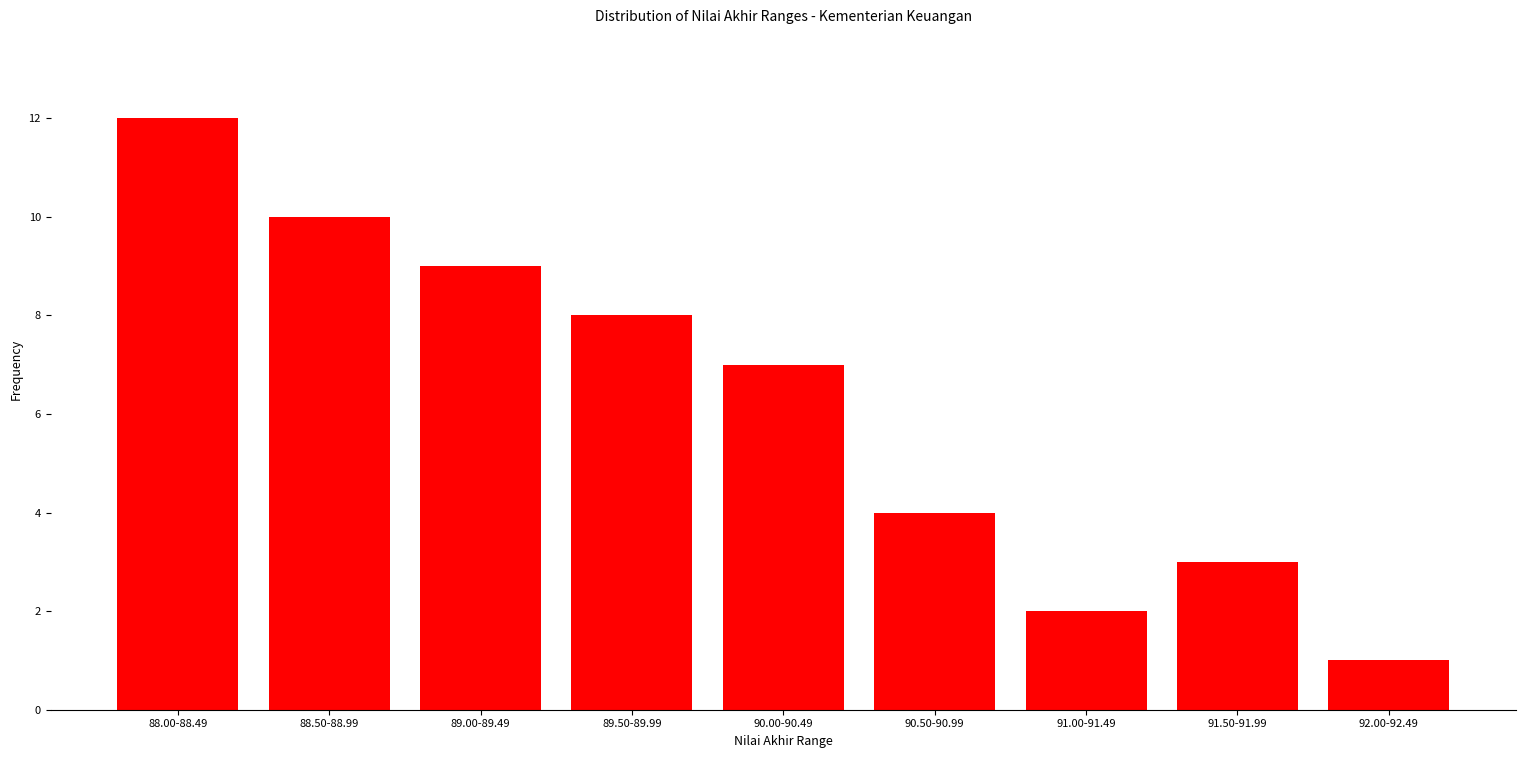

Reading left to right, what are all the values shown in this chart?

12	10	9	8	7	4	2	3	1